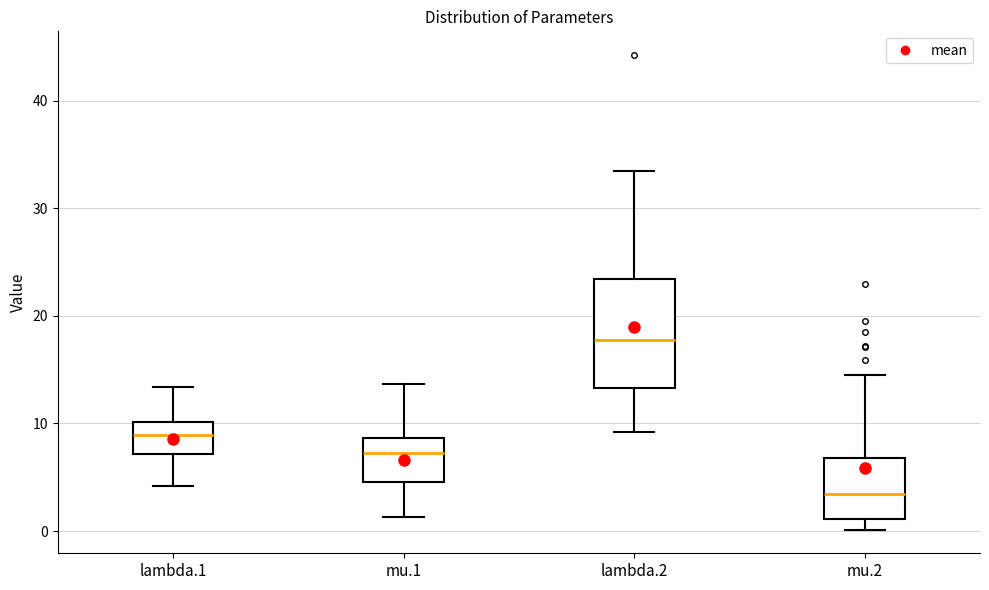

Which box is the tallest, from its lower edge to its upper edge?

lambda.2